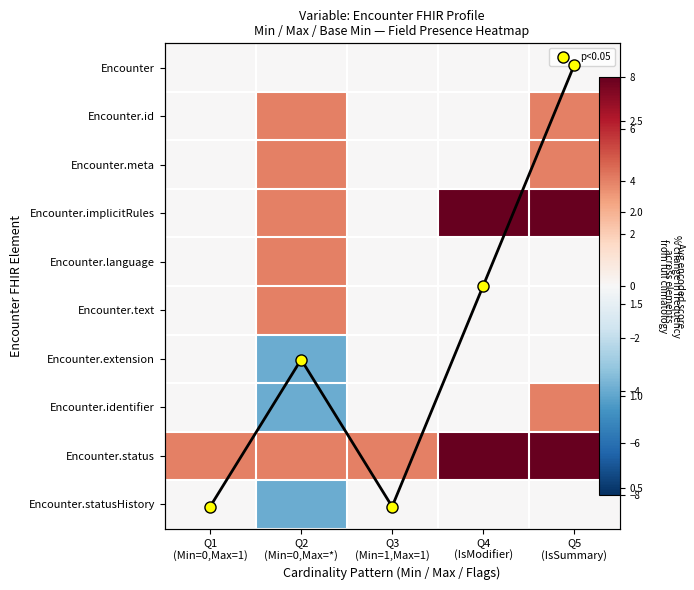

Rank the series by their maximum value, from lowest to highest.

Encounter, Encounter.extension, Encounter.statusHistory, Avg score, Encounter.id, Encounter.meta, Encounter.language, Encounter.text, Encounter.identifier, Encounter.implicitRules, Encounter.status